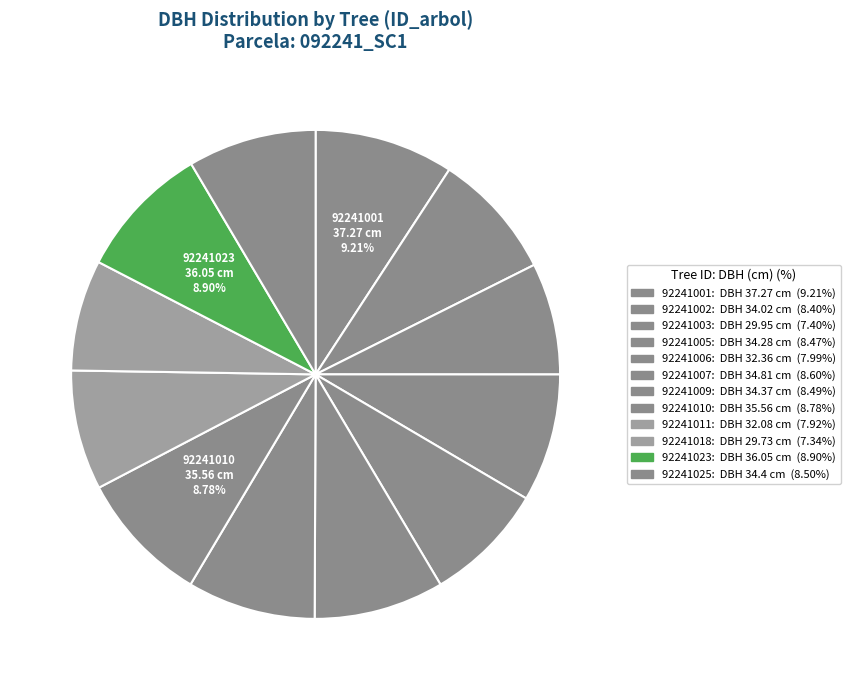

Between 92241006 and 92241025, which is larger?

92241025